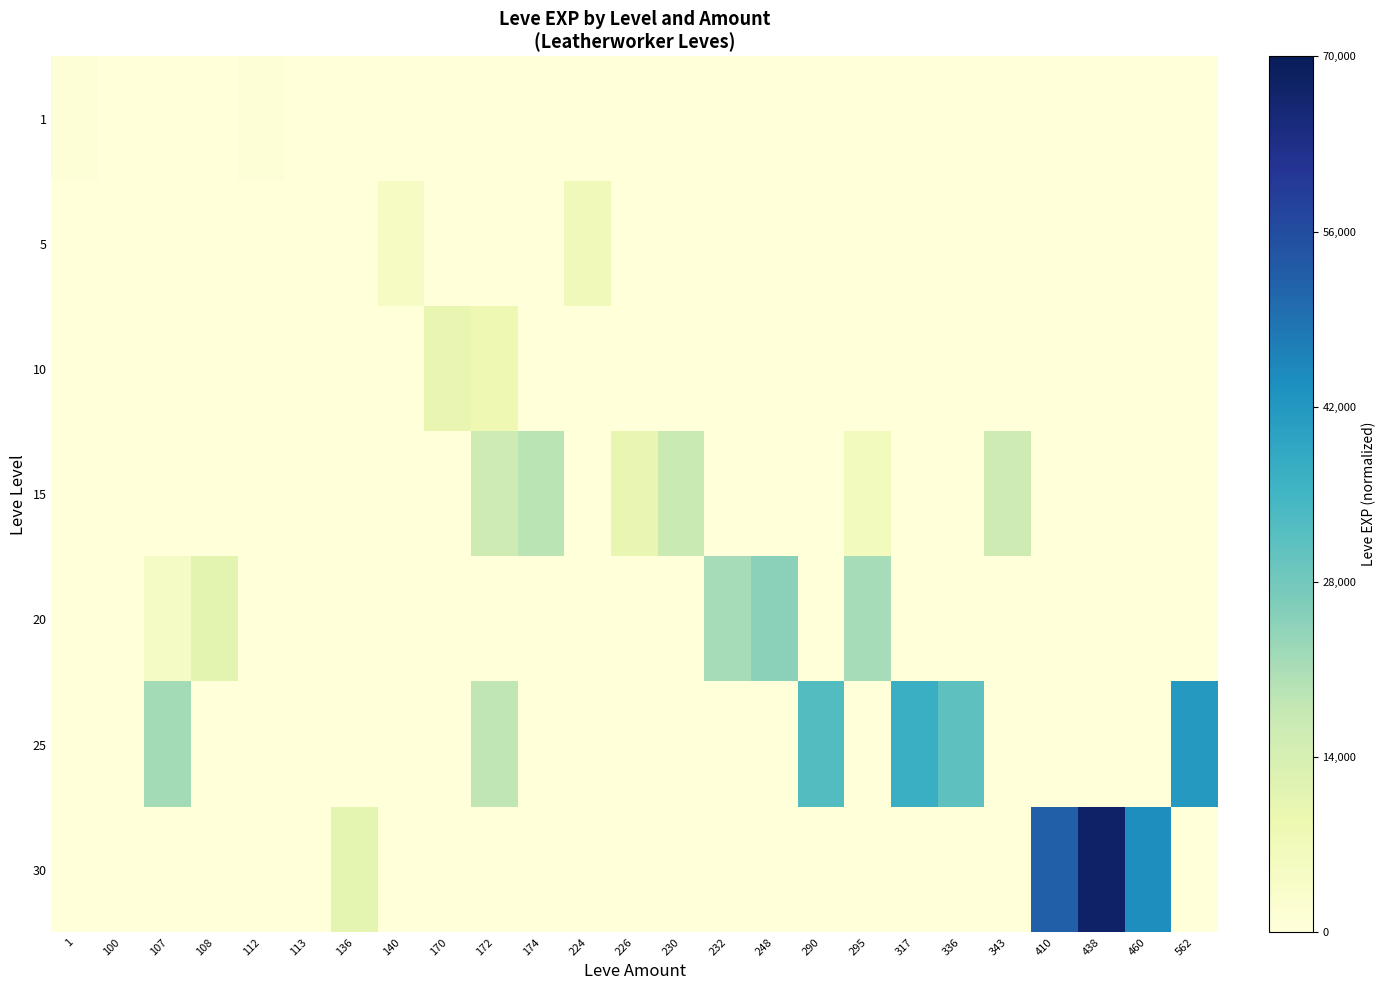

Reading right to left, what are all the values shown in this chart?

1: 562=0.0	460=0.0	438=0.0	410=0.0	343=0.0	336=0.0	317=0.0	295=0.0	290=0.0	248=0.0	232=0.0	230=0.0	226=0.0	224=0.0	174=0.0	172=0.0	170=0.0	140=0.0	136=0.0	113=0.0	112=0.0	108=0.0	107=0.0	100=0.0	1=0.0
5: 562=0.0	460=0.0	438=0.0	410=0.0	343=0.0	336=0.0	317=0.0	295=0.0	290=0.0	248=0.0	232=0.0	230=0.0	226=0.0	224=0.1	174=0.0	172=0.0	170=0.0	140=0.1	136=0.0	113=0.0	112=0.0	108=0.0	107=0.0	100=0.0	1=0.0
10: 562=0.0	460=0.0	438=0.0	410=0.0	343=0.0	336=0.0	317=0.0	295=0.0	290=0.0	248=0.0	232=0.0	230=0.0	226=0.0	224=0.0	174=0.0	172=0.1	170=0.1	140=0.0	136=0.0	113=0.0	112=0.0	108=0.0	107=0.0	100=0.0	1=0.0
15: 562=0.0	460=0.0	438=0.0	410=0.0	343=0.2	336=0.0	317=0.0	295=0.1	290=0.0	248=0.0	232=0.0	230=0.2	226=0.1	224=0.0	174=0.3	172=0.2	170=0.0	140=0.0	136=0.0	113=0.0	112=0.0	108=0.0	107=0.0	100=0.0	1=0.0
20: 562=0.0	460=0.0	438=0.0	410=0.0	343=0.0	336=0.0	317=0.0	295=0.3	290=0.0	248=0.4	232=0.3	230=0.0	226=0.0	224=0.0	174=0.0	172=0.0	170=0.0	140=0.0	136=0.0	113=0.0	112=0.0	108=0.2	107=0.1	100=0.0	1=0.0
25: 562=0.6	460=0.0	438=0.0	410=0.0	343=0.0	336=0.4	317=0.5	295=0.0	290=0.5	248=0.0	232=0.0	230=0.0	226=0.0	224=0.0	174=0.0	172=0.3	170=0.0	140=0.0	136=0.0	113=0.0	112=0.0	108=0.0	107=0.3	100=0.0	1=0.0
30: 562=0.0	460=0.6	438=1.0	410=0.7	343=0.0	336=0.0	317=0.0	295=0.0	290=0.0	248=0.0	232=0.0	230=0.0	226=0.0	224=0.0	174=0.0	172=0.0	170=0.0	140=0.0	136=0.2	113=0.0	112=0.0	108=0.0	107=0.0	100=0.0	1=0.0